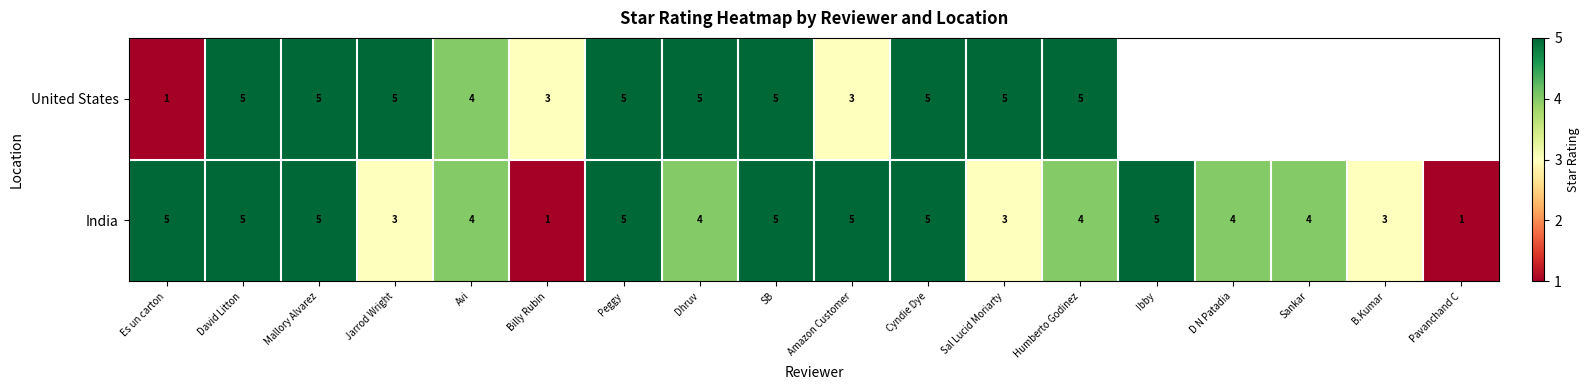

Between SB and Amazon Customer, which series saw the biggest shift?

United States